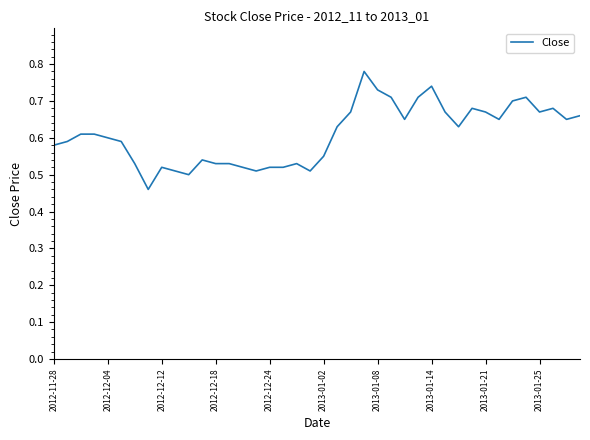

What is the difference between the maximum and minimum values?

0.3